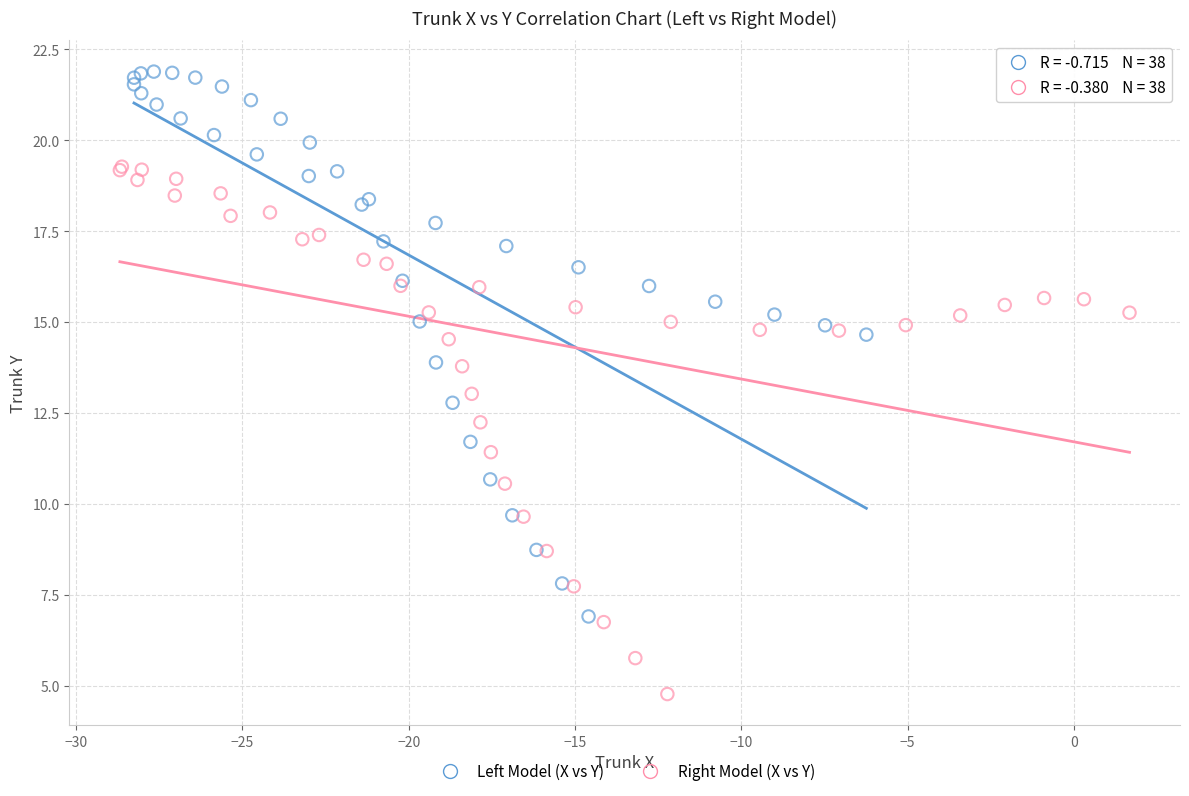

Which series contains the lowest Y value?

Right Model (X vs Y)